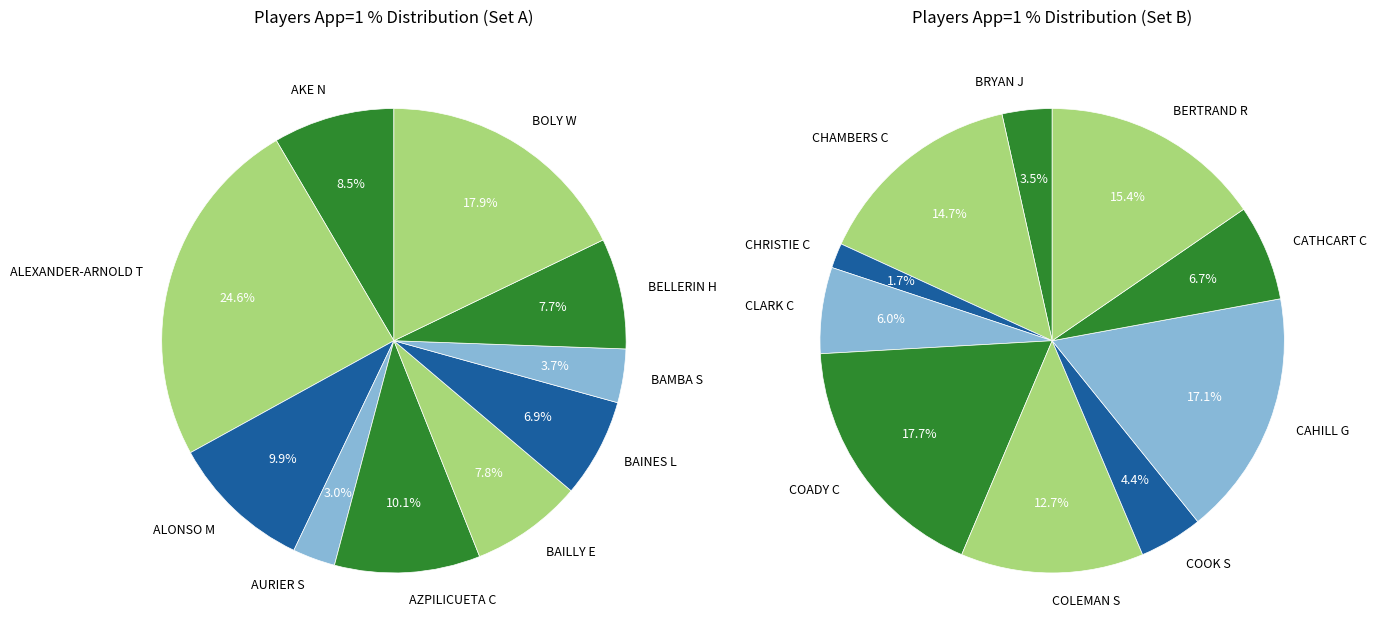

Is there any slice that represents more than half of the pie?

No